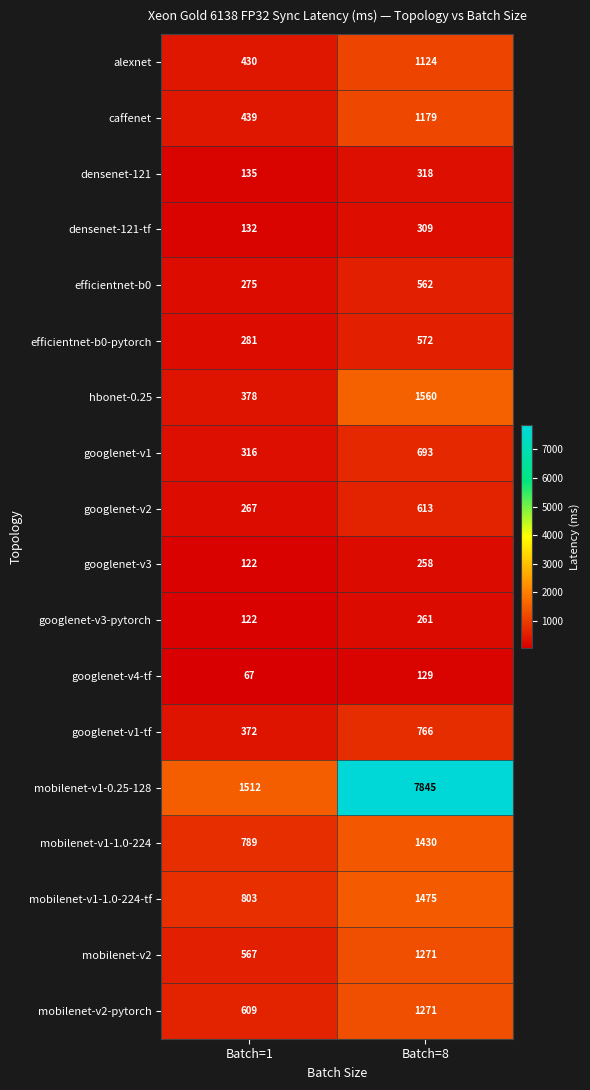

Which series changed the most between Batch=1 and Batch=8?

mobilenet-v1-0.25-128